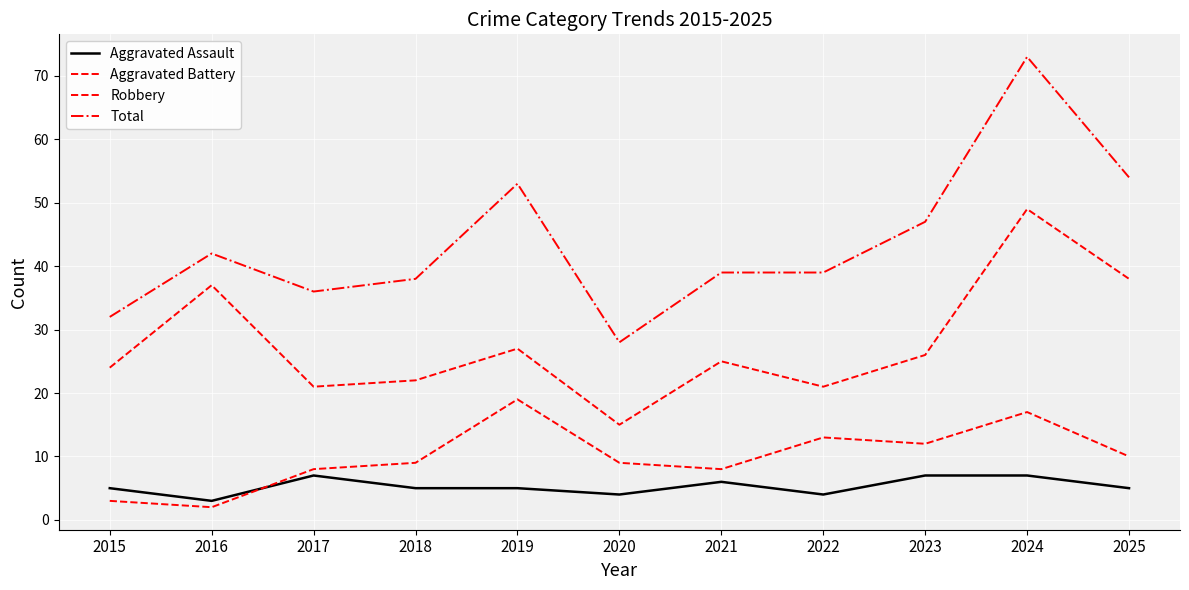

Is this an area chart (filled region under the line)?

No